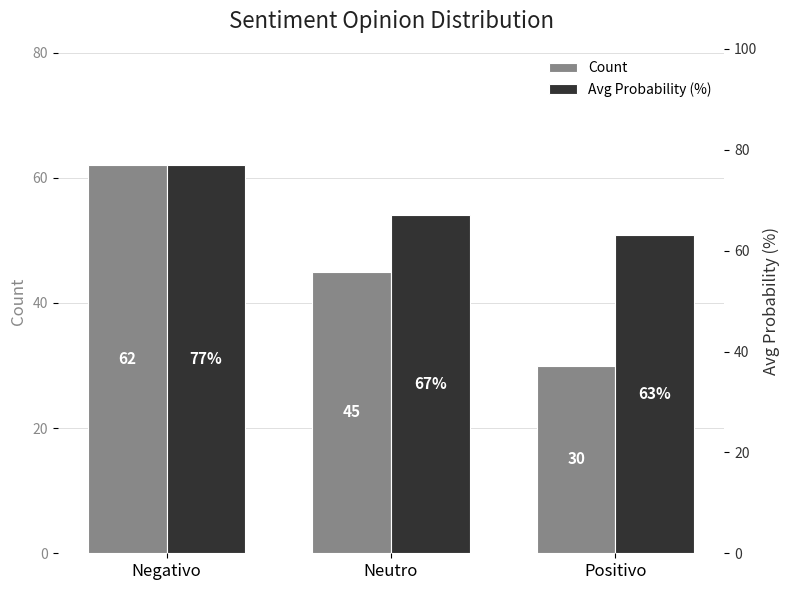

True or false: Count has a value of 94 at Negativo.

False